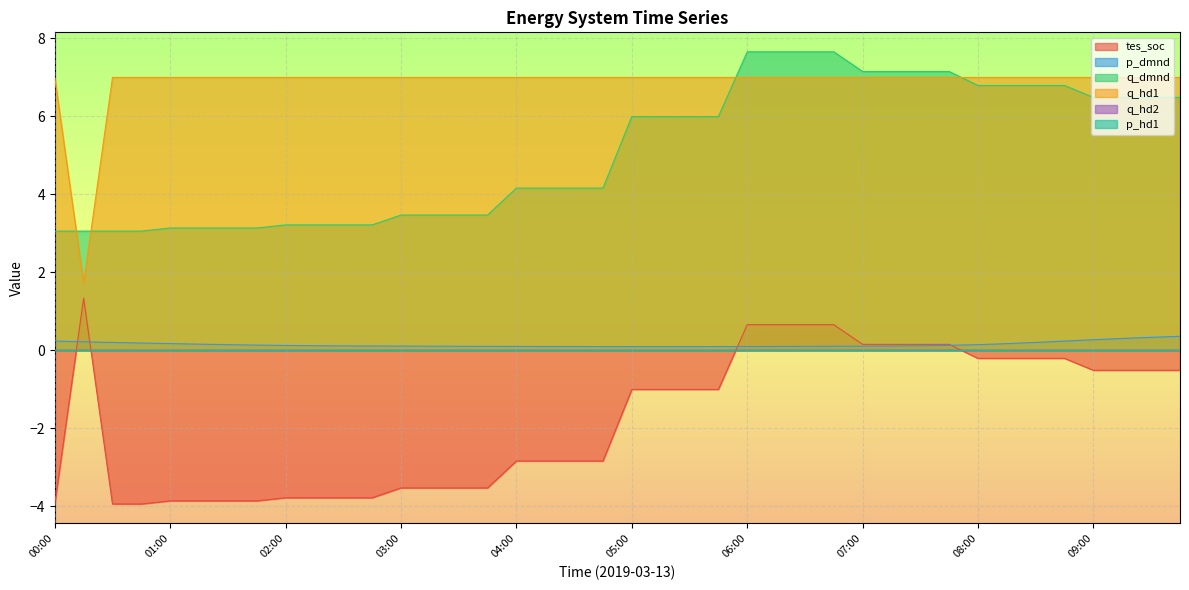

Which label corresponds to the largest value in the chart?

06:00